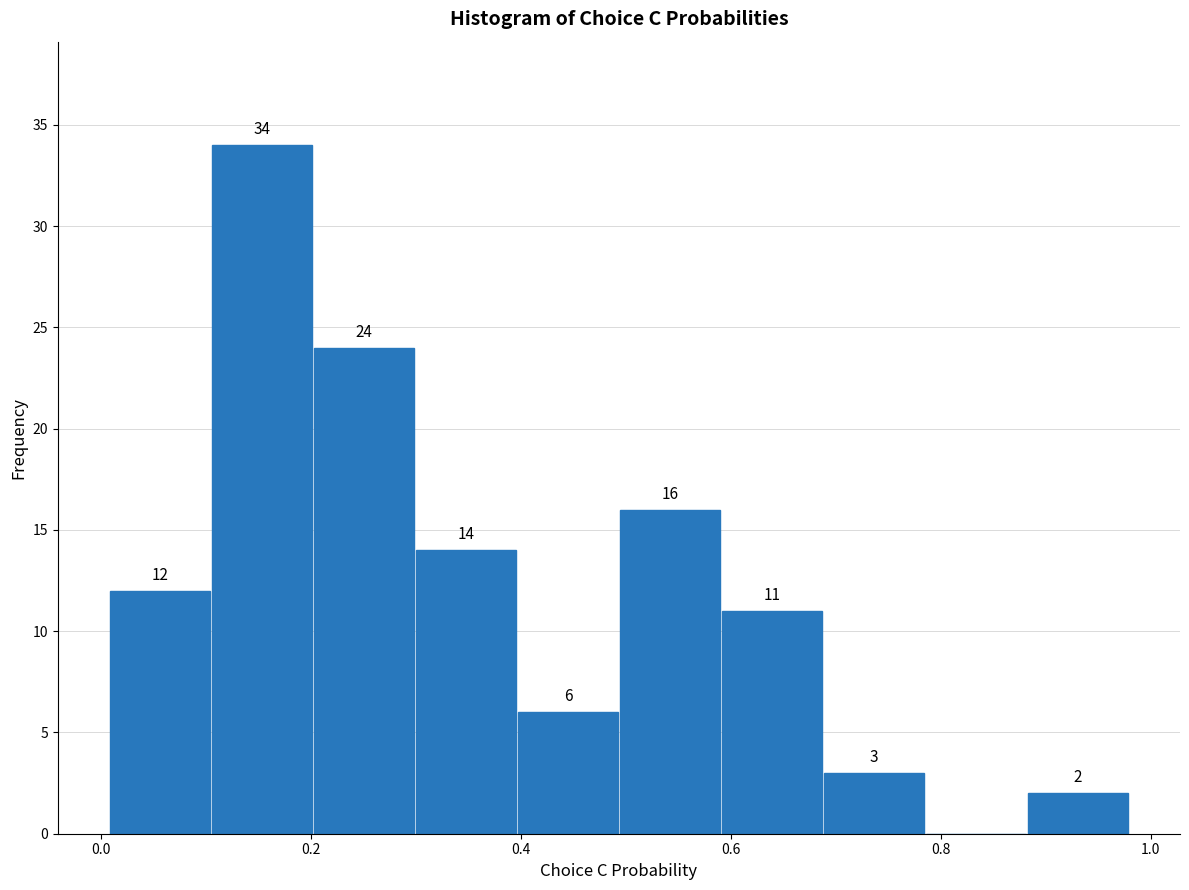

Which range on the x-axis has the tallest bar?

0.10 to 0.20